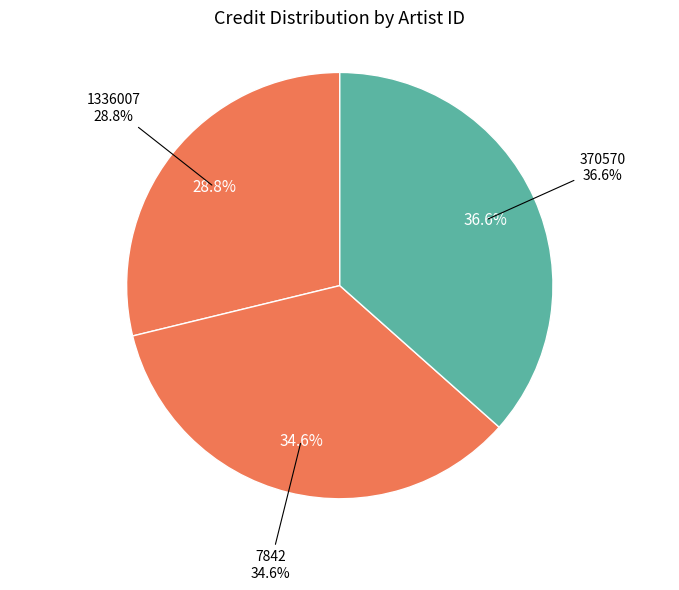

What is the ratio of the value at 1336007 to the value at 370570?

0.8